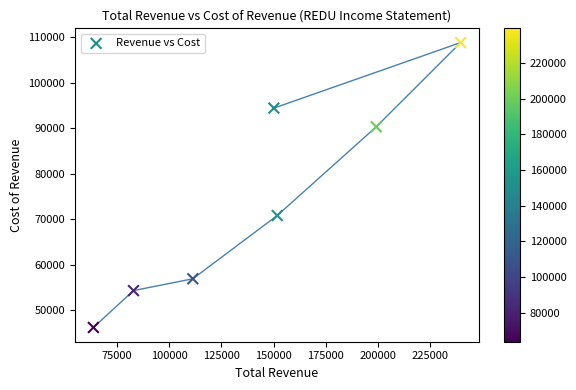

What Y value in the scatter plot is closest to 77500?

70800